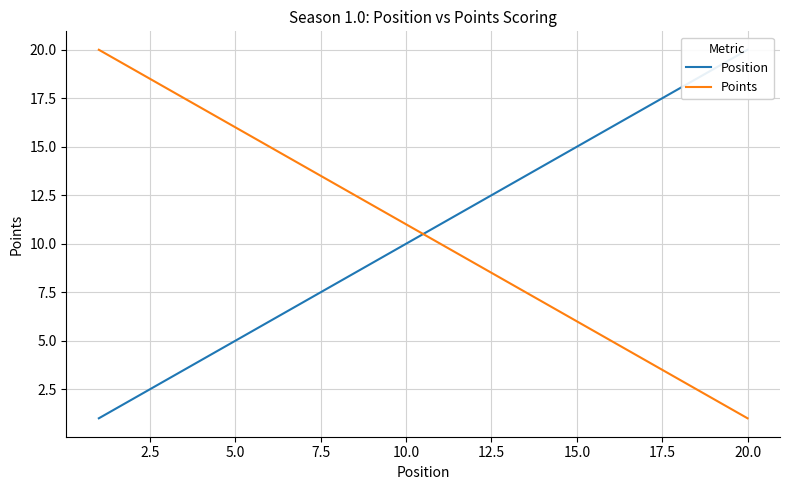

Which category has the lowest value in the Points series?

20.0